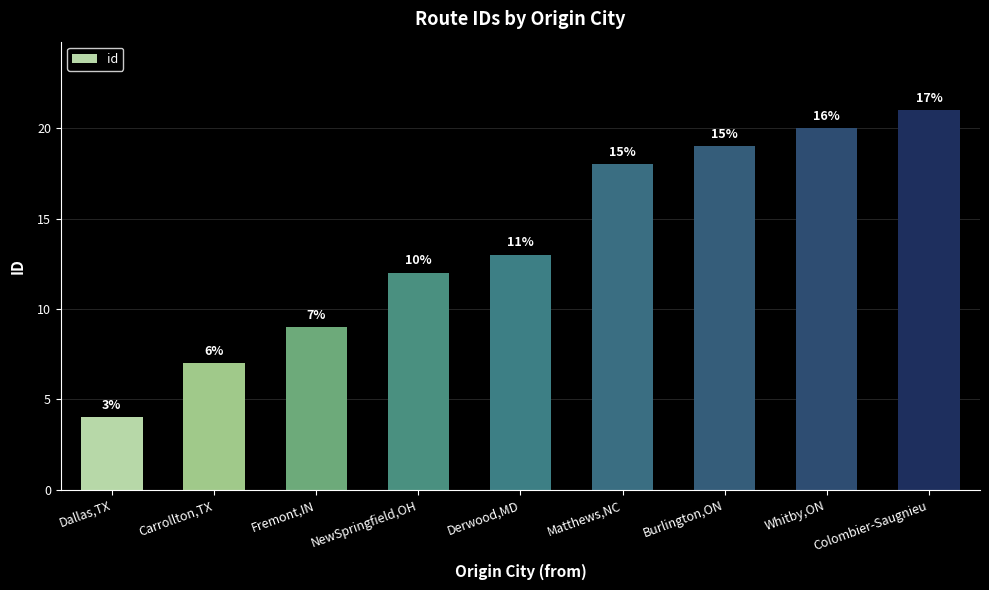

What position from the left is Whitby,ON?

8